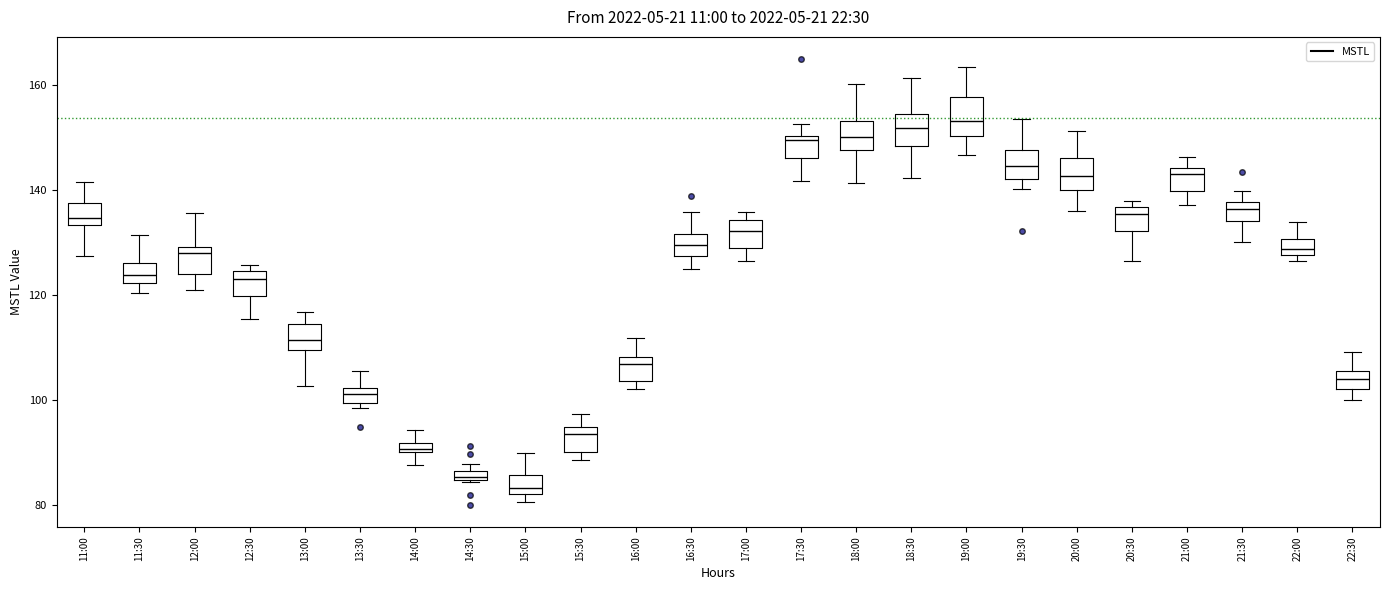

Where does the upper whisker of the box for 18:00 end on the y-axis? The values are not printed on the chart, so give them approximately, as read against the axis.

160